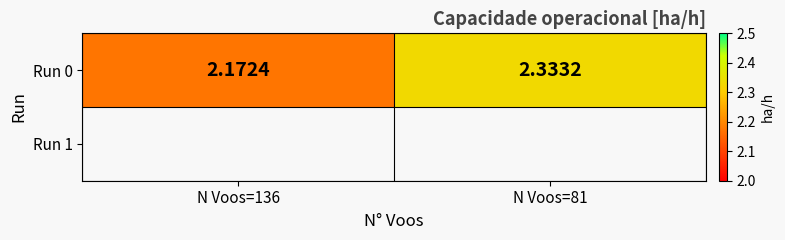

Which category has the highest value across all series?

N Voos=81